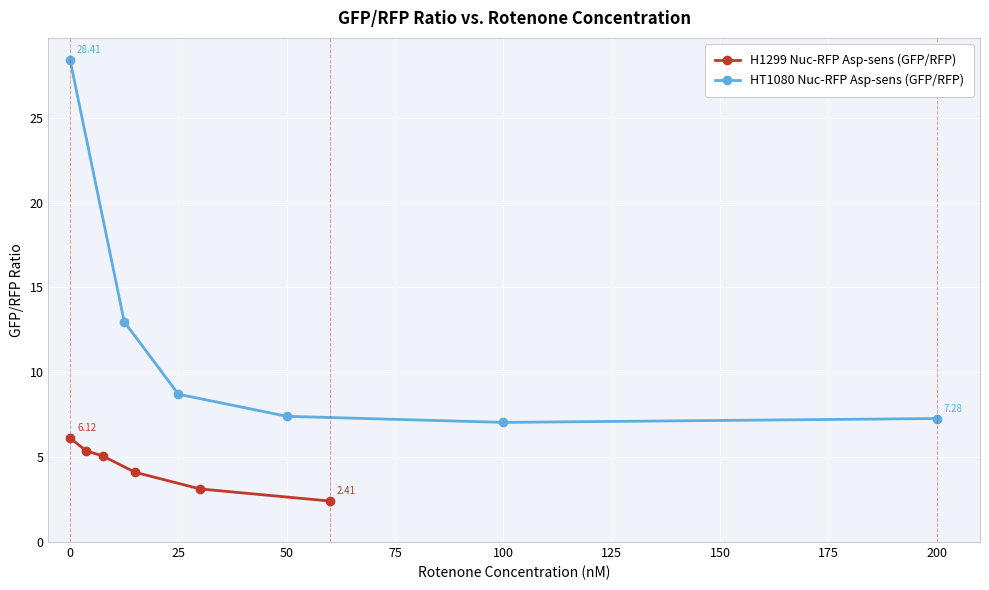

The HT1080 Nuc-RFP Asp-sens (GFP/RFP) series shows 8.7 at 25. True or false?

True